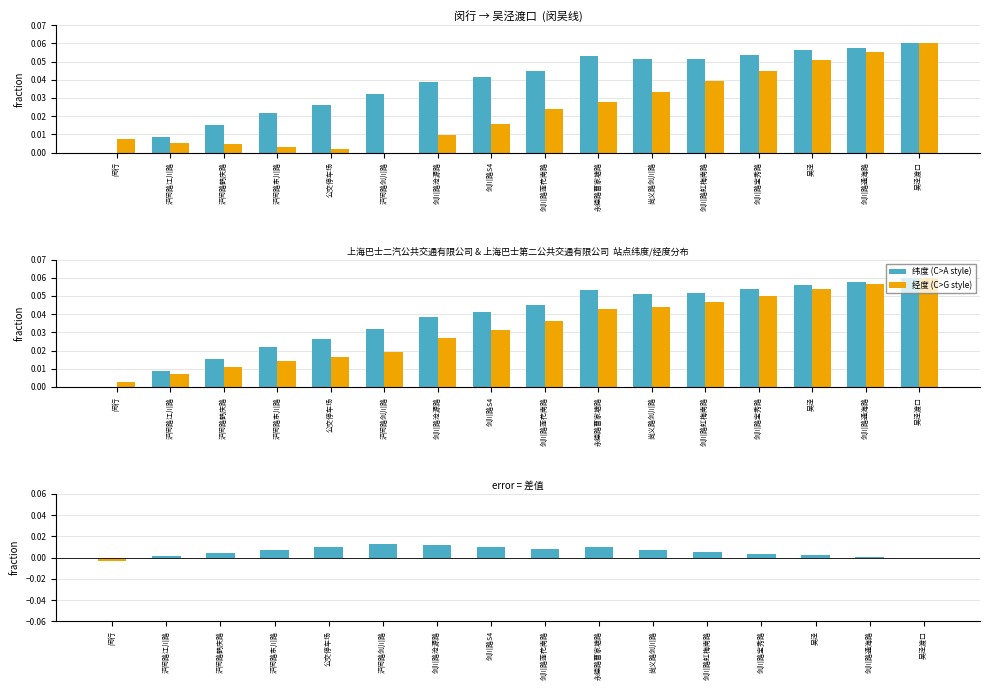

What is the difference between the highest and lowest values at 剑川路宝秀路?

0.1